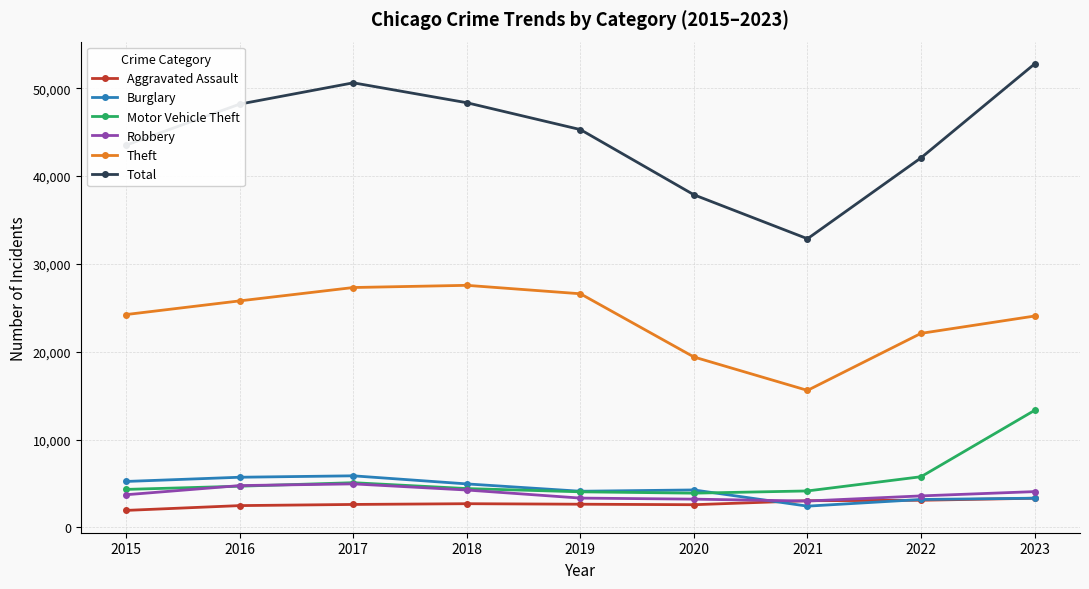

Between 2018 and 2022, which series saw the biggest shift?

Total